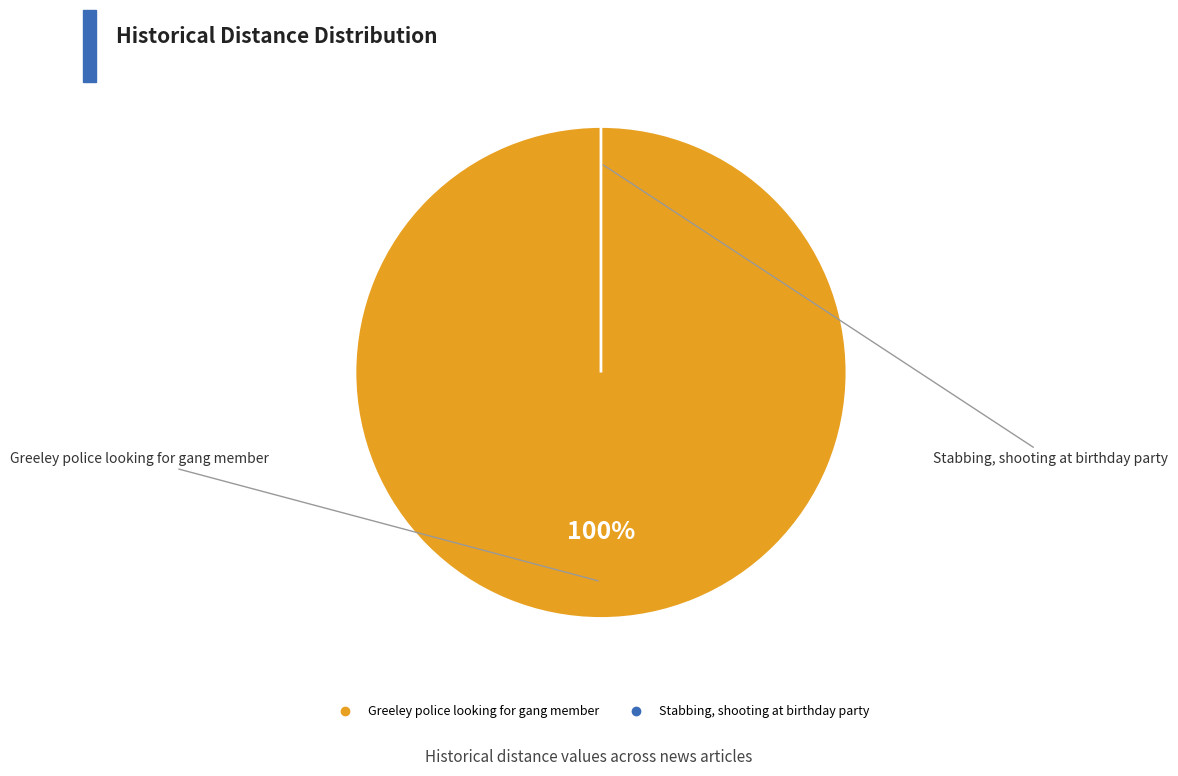

To the nearest percent, what is the difference between the largest and smallest slice percentages?

100%